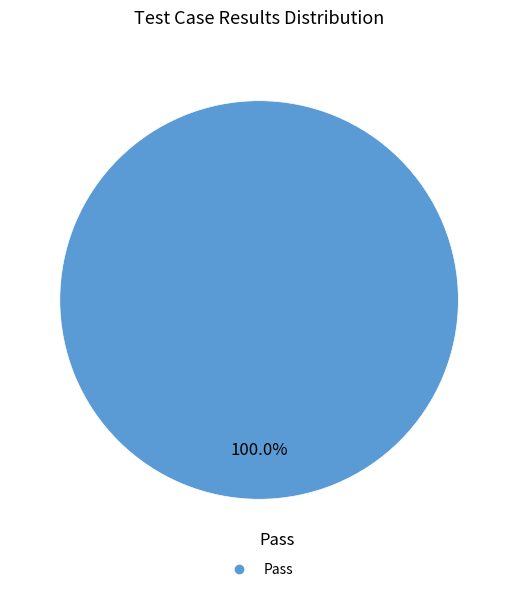

Is there any slice that represents more than half of the pie?

Yes